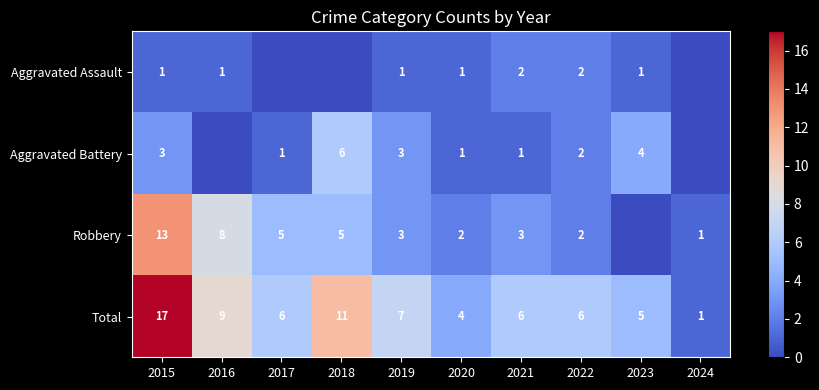

What is the sum of the Aggravated Battery values at 2023 and 2020?

5